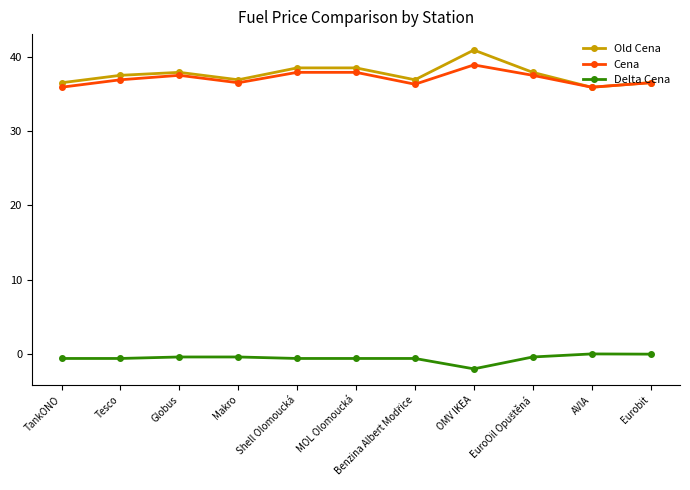

What is the value of the Old Cena point at the 1st from the left?

36.5